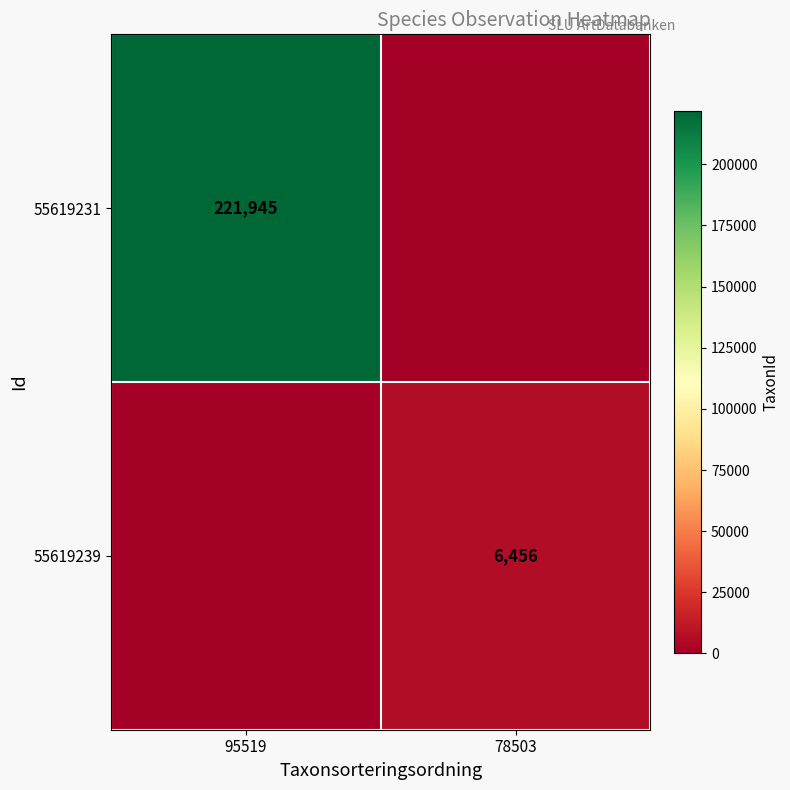

The value of 55619231 at 95519 is 114913. True or false?

False